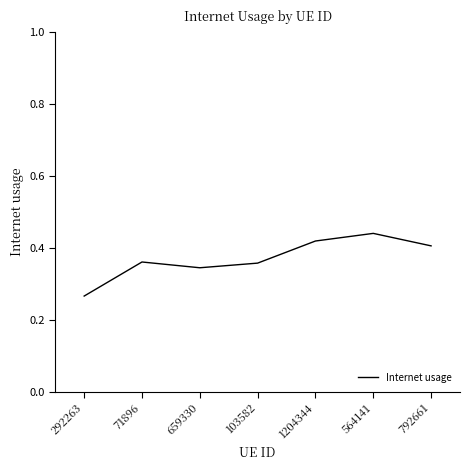

Does the chart display data point markers on the line(s)?

No